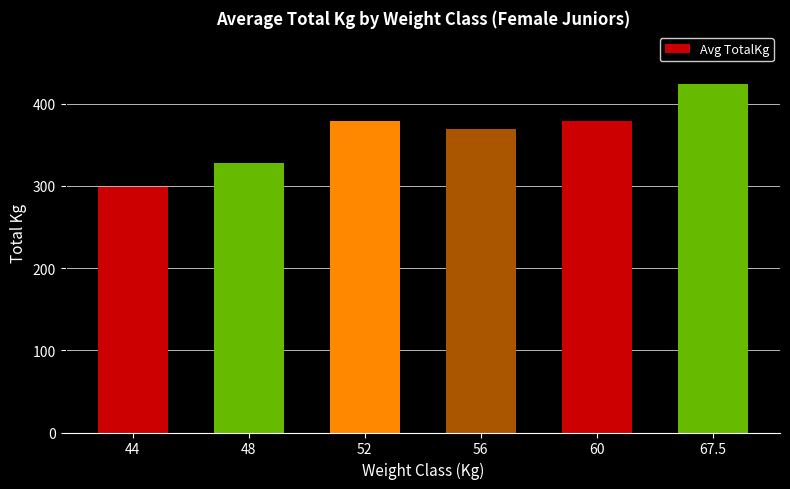

Where is the data nearest to the value 361?

56